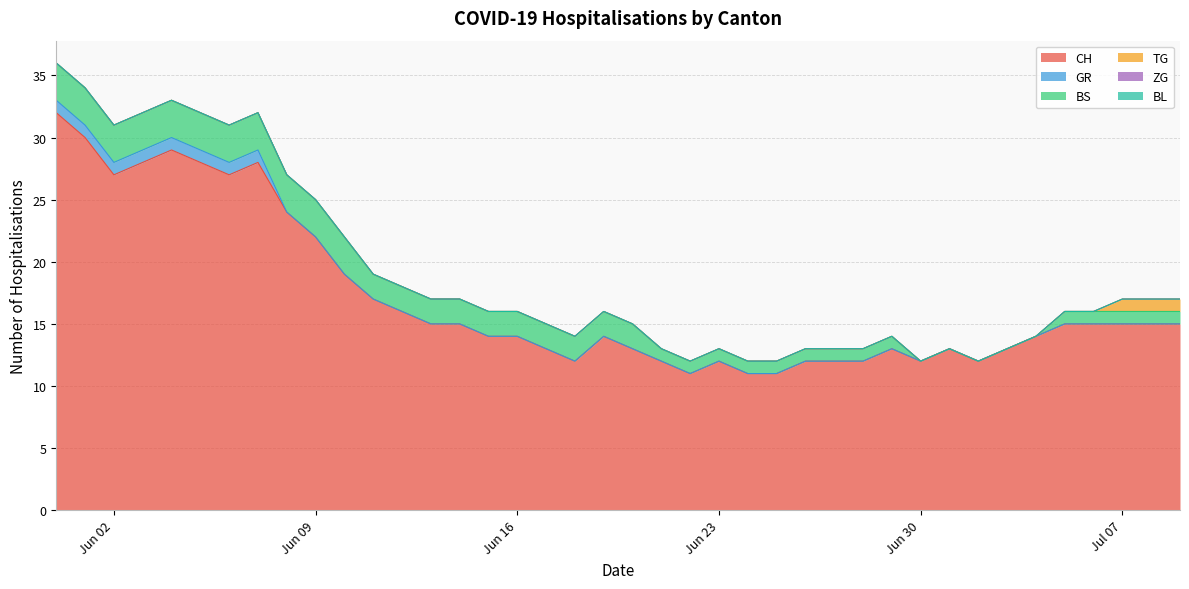

Is the value of ZG at 2020-06-08 greater than the value of CH at 2020-07-04?

No